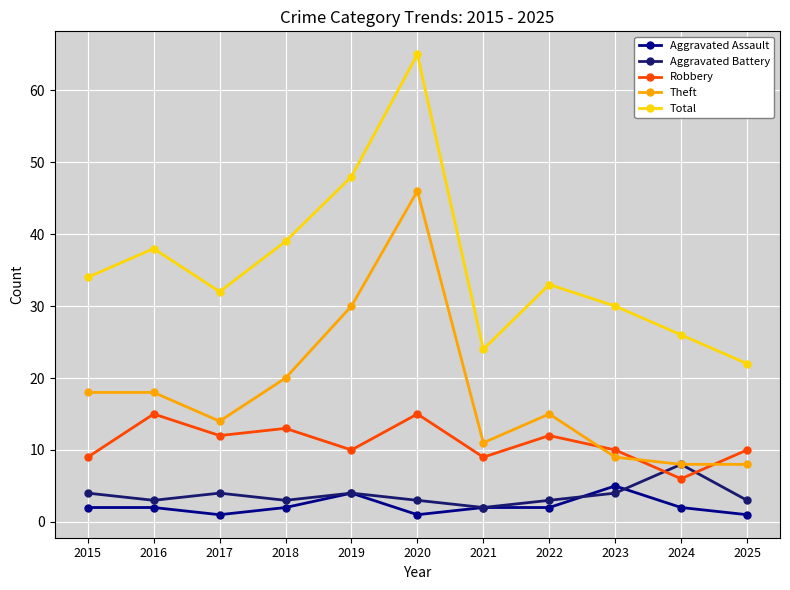

Where is the first local minimum for Theft?

2017